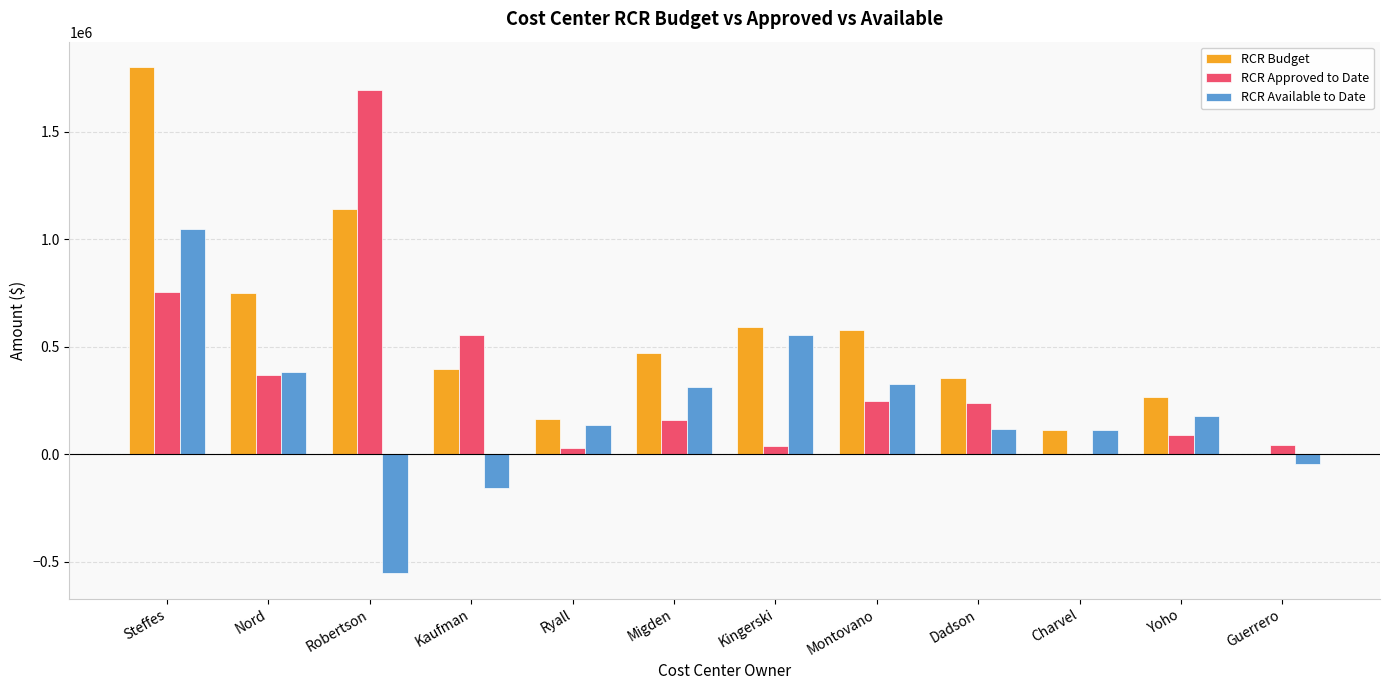

How many values in RCR Approved to Date are above zero?

11